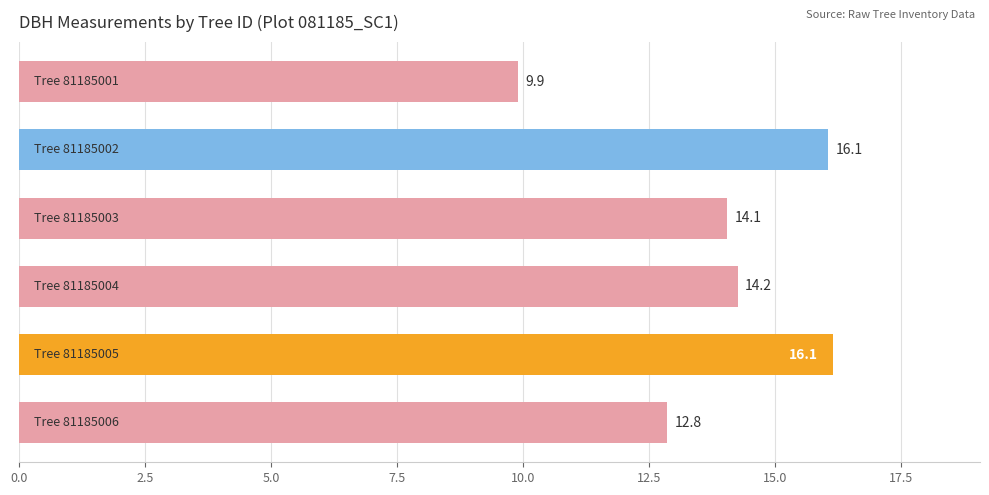

What is the smallest value displayed?

9.9